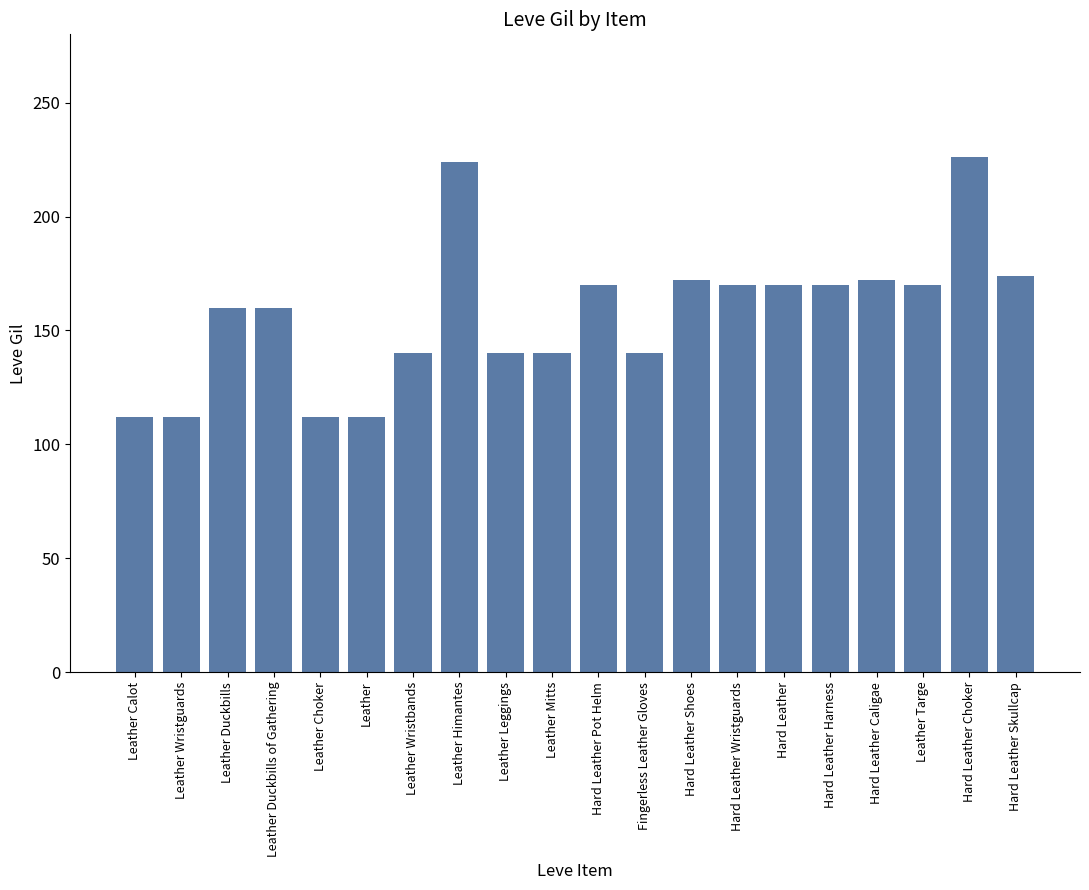

Which has a higher value, Hard Leather or Leather?

Hard Leather